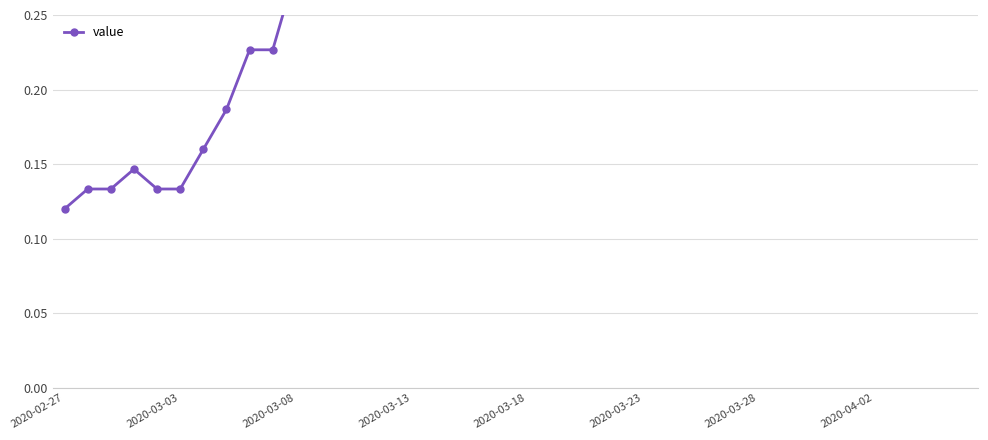

Reading right to left, what are all the values shown in this chart?

1.0	1.0	1.0	1.0	1.0	1.0	1.0	1.0	1.0	1.0	1.0	1.0	1.0	1.0	0.9	0.9	0.9	0.9	0.9	0.9	0.8	0.8	0.7	0.6	0.5	0.4	0.3	0.3	0.3	0.3	0.2	0.2	0.2	0.2	0.1	0.1	0.1	0.1	0.1	0.1